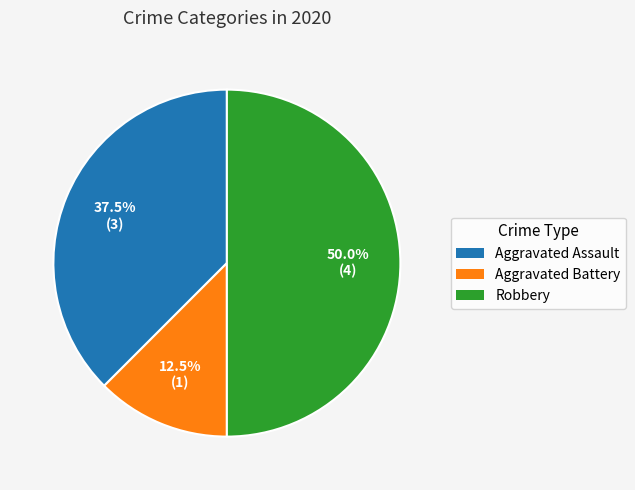

What is the ratio of the value at Robbery to the value at Aggravated Assault?

1.3